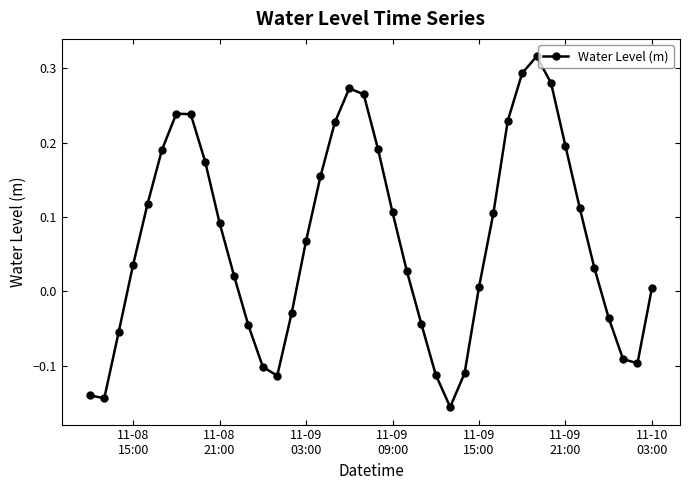

What is the difference between the maximum and minimum values?

0.5